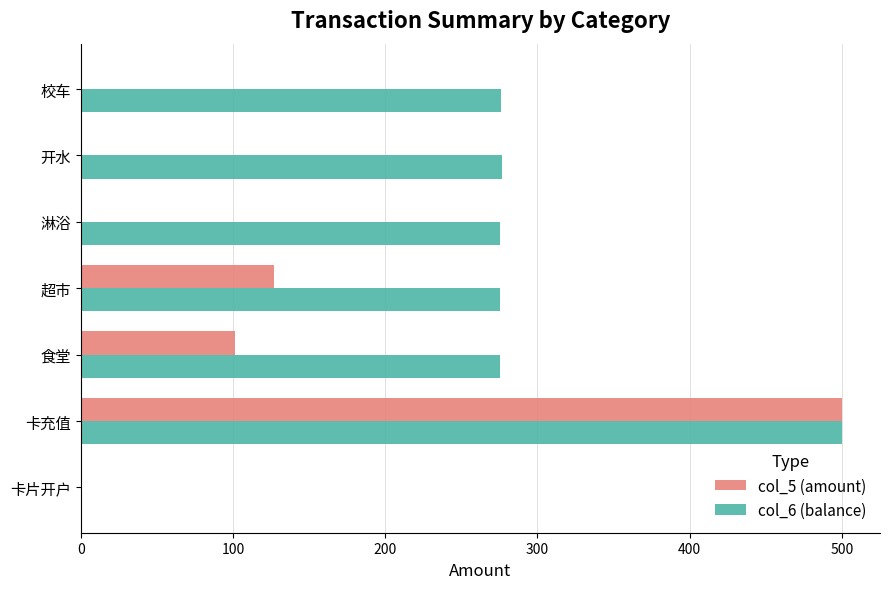

Which series changed the most between 卡片开户 and 食堂?

col_6 (balance)